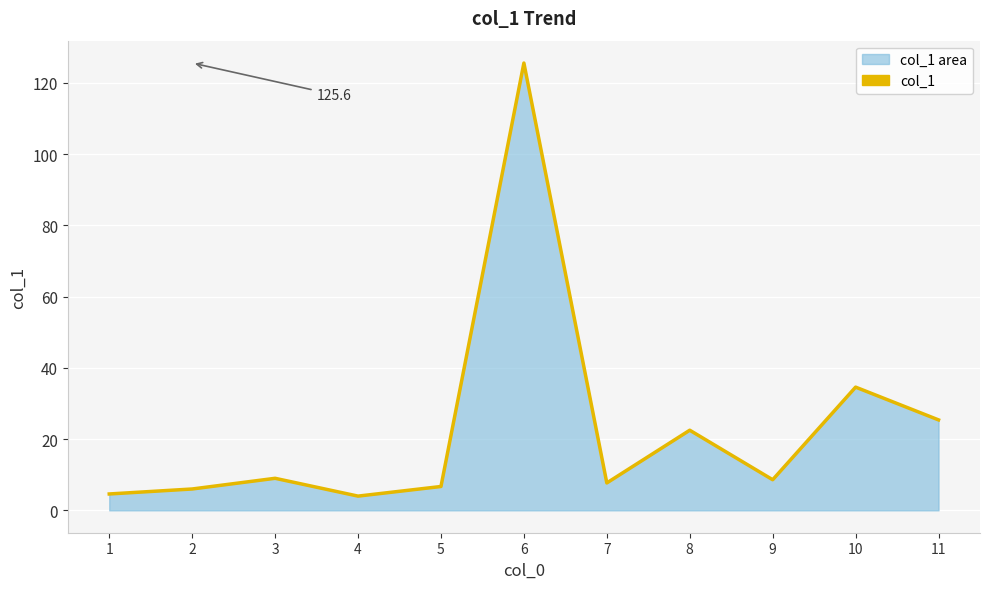

At which category does the data reach its first local peak?

3